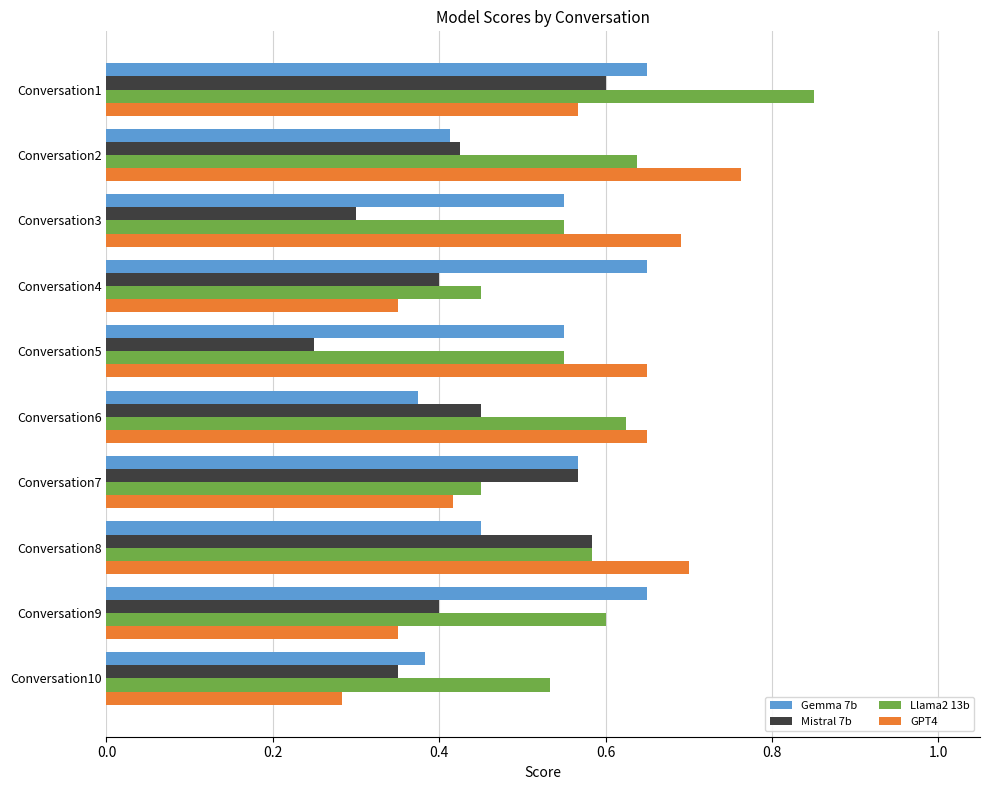

The GPT4 series shows 0.7 at Conversation3. True or false?

True